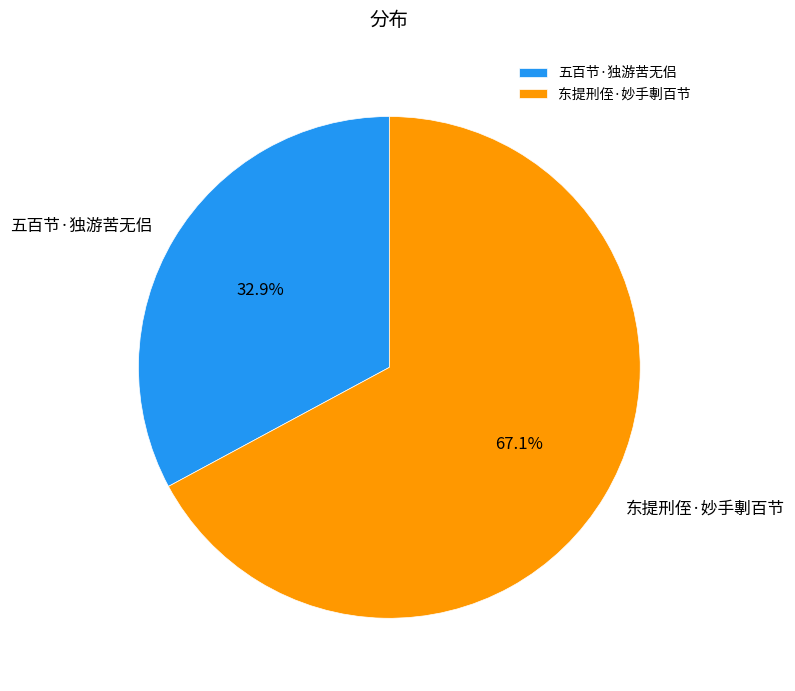

Count the number of slices in the pie.

2